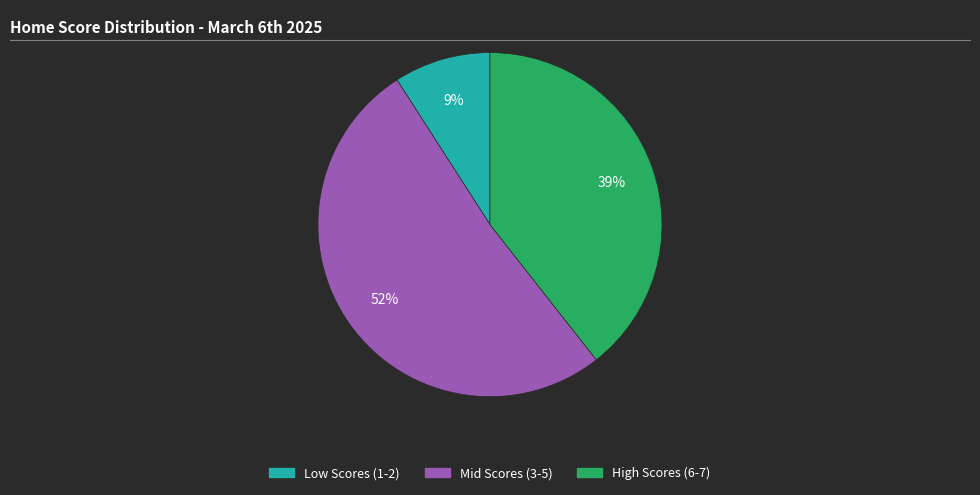

Which has a higher value, High Scores (6-7) or Mid Scores (3-5)?

Mid Scores (3-5)